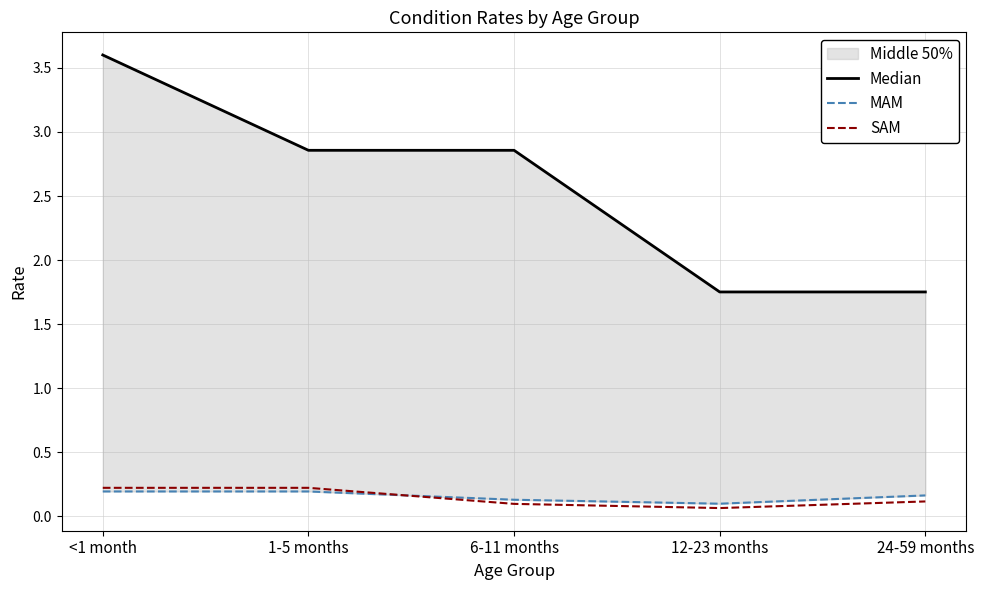

How many lines are shown in the chart?

3